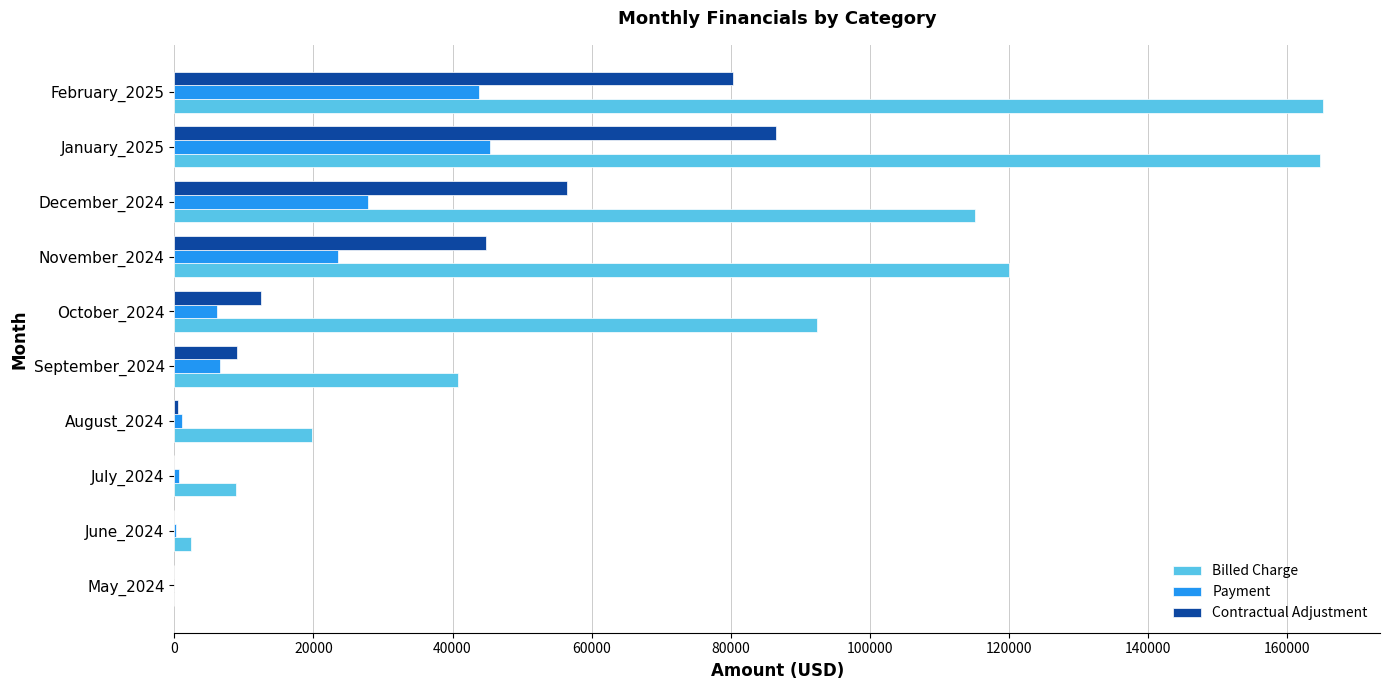

Which series has the largest total across all categories?

Billed Charge